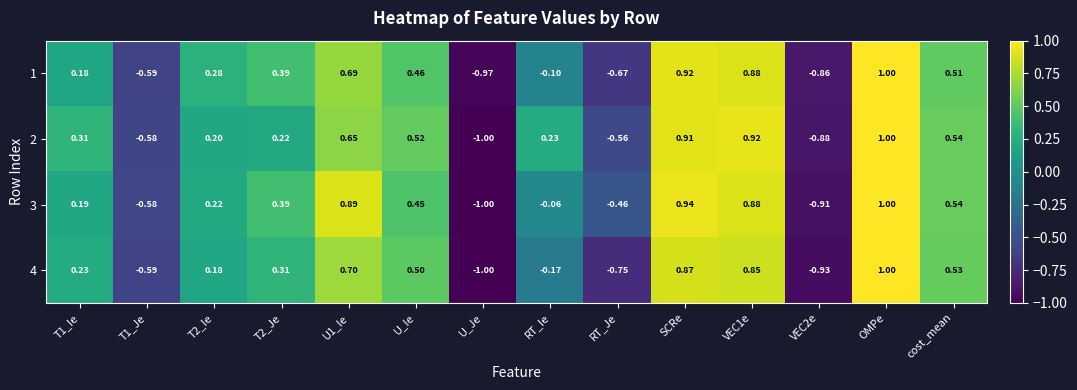

How many negative values does the 2 series have?

4